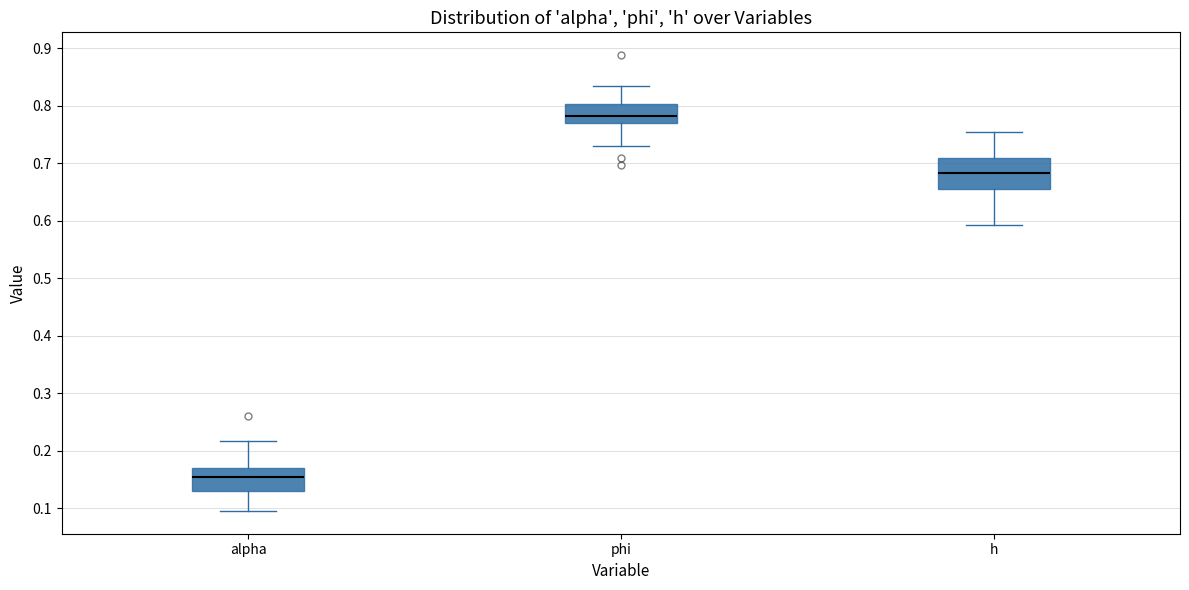

Where is the upper edge of the box for phi on the y-axis? The values are not printed on the chart, so give them approximately, as read against the axis.

0.80